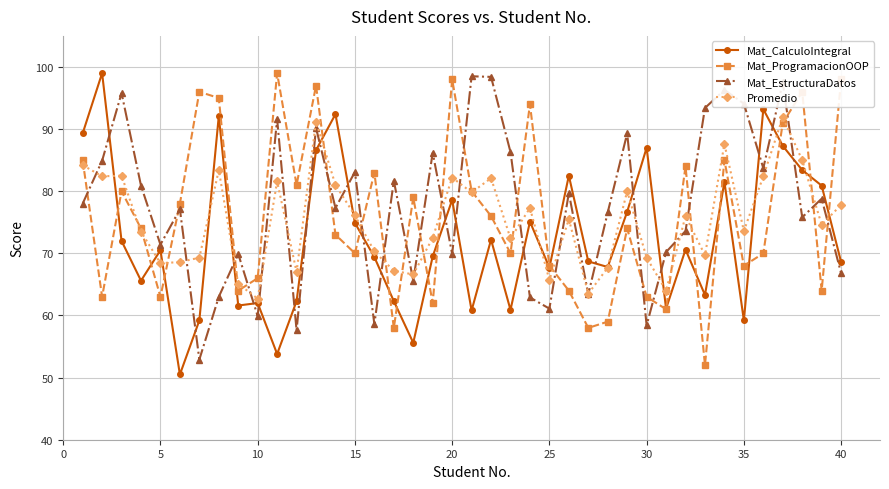

How many data points in Mat_EstructuraDatos are less than 78?

20